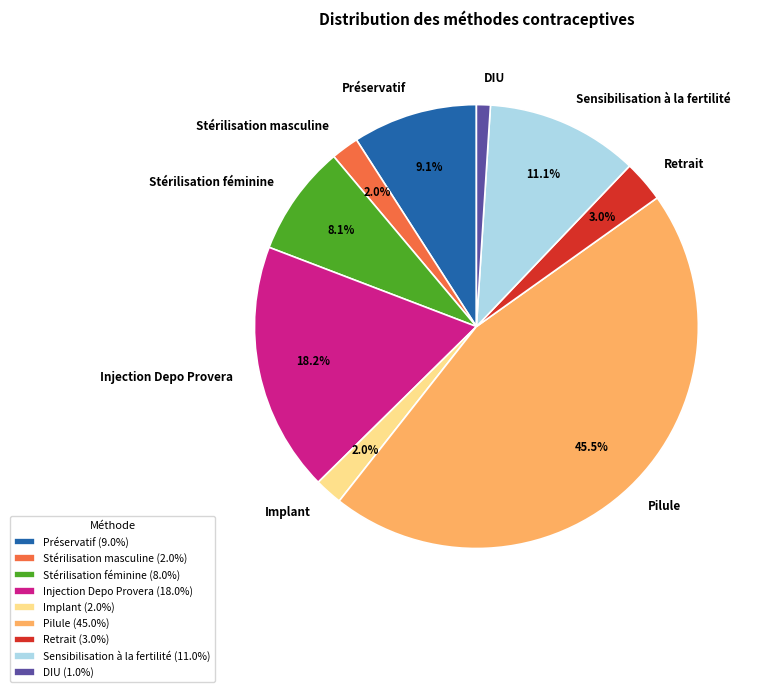

How many slices are in this pie chart?

9